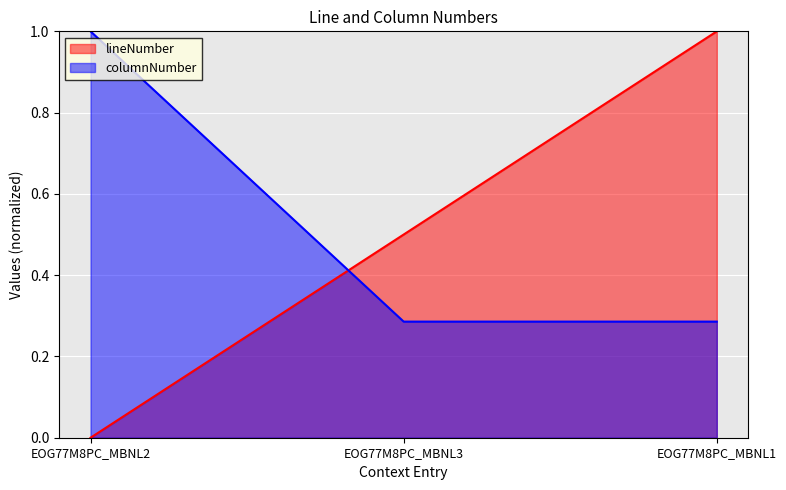

Which series has the widest spread of values?

lineNumber